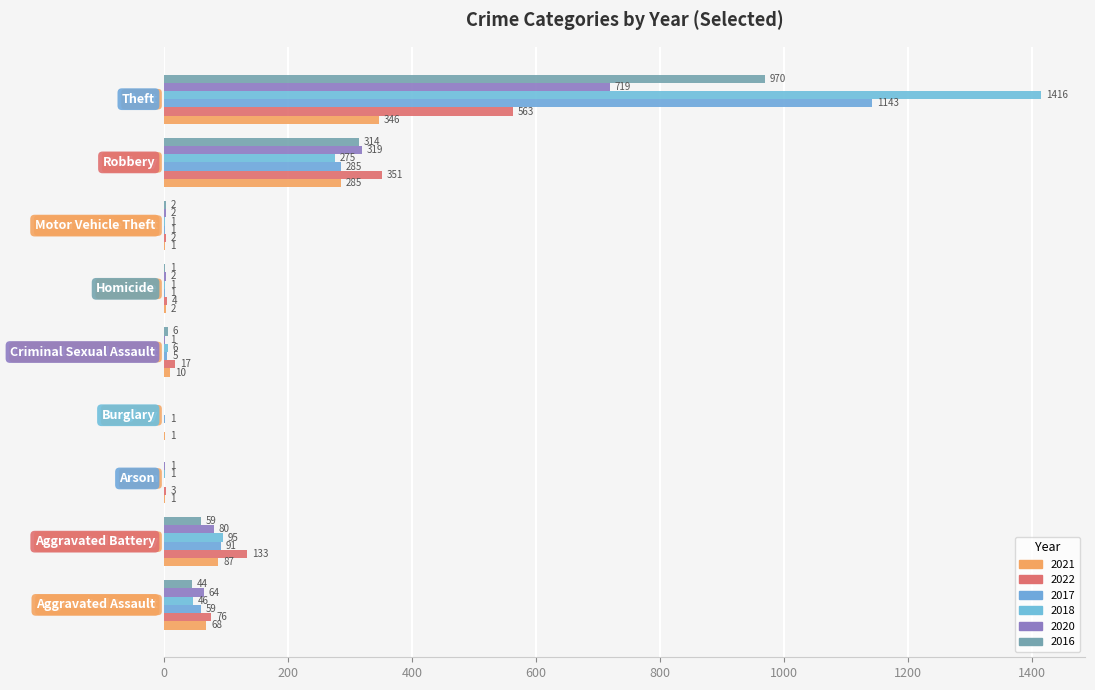

What is the value of the 2022 bar at the 5th from the left?

17